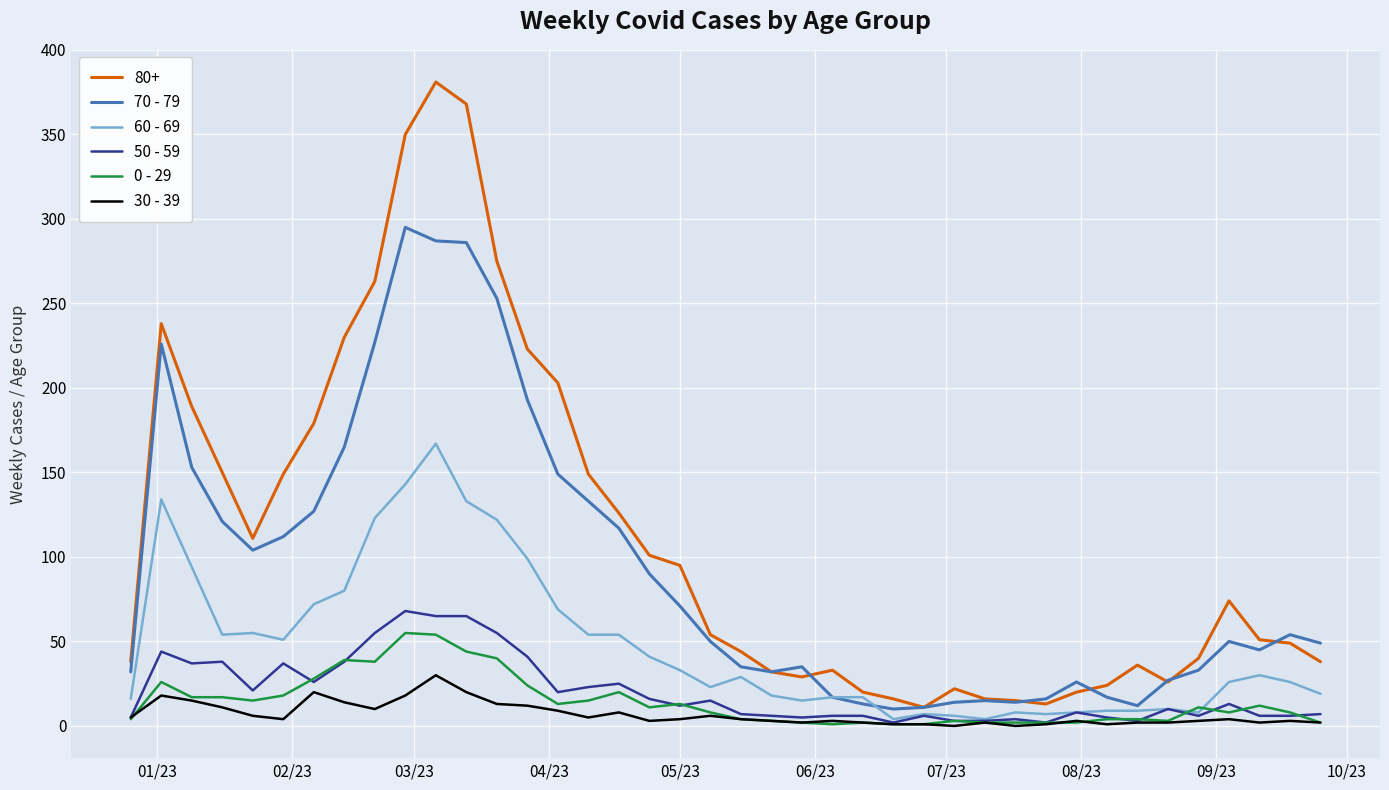

Which series has the largest total across all categories?

80+